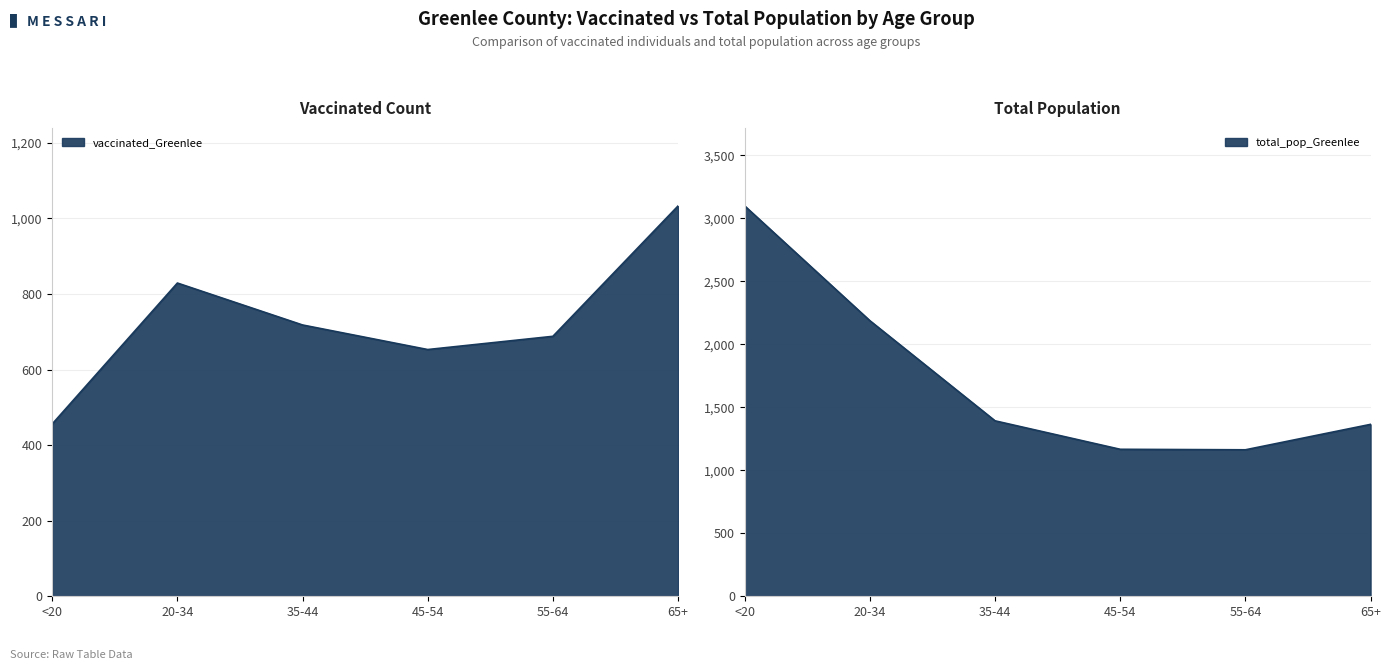

What position from the left is 20-34?

2